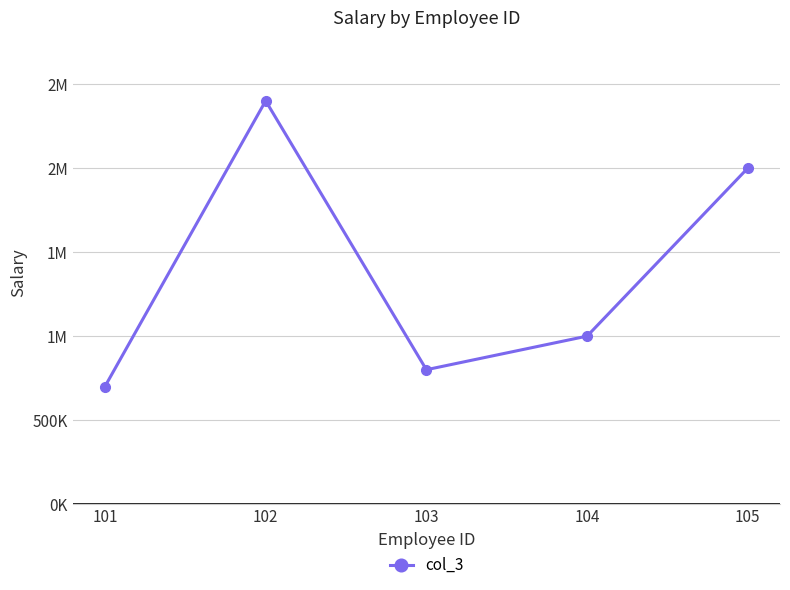

Read the value at 104.

1000000